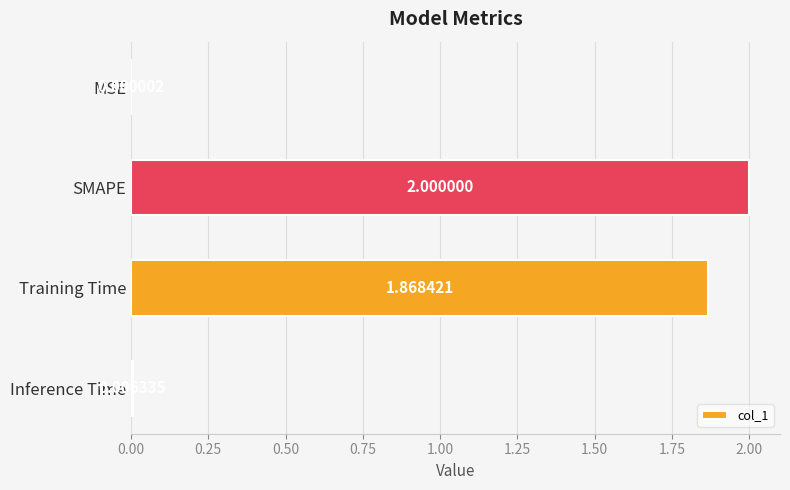

What is the maximum value shown in the chart?

2.0